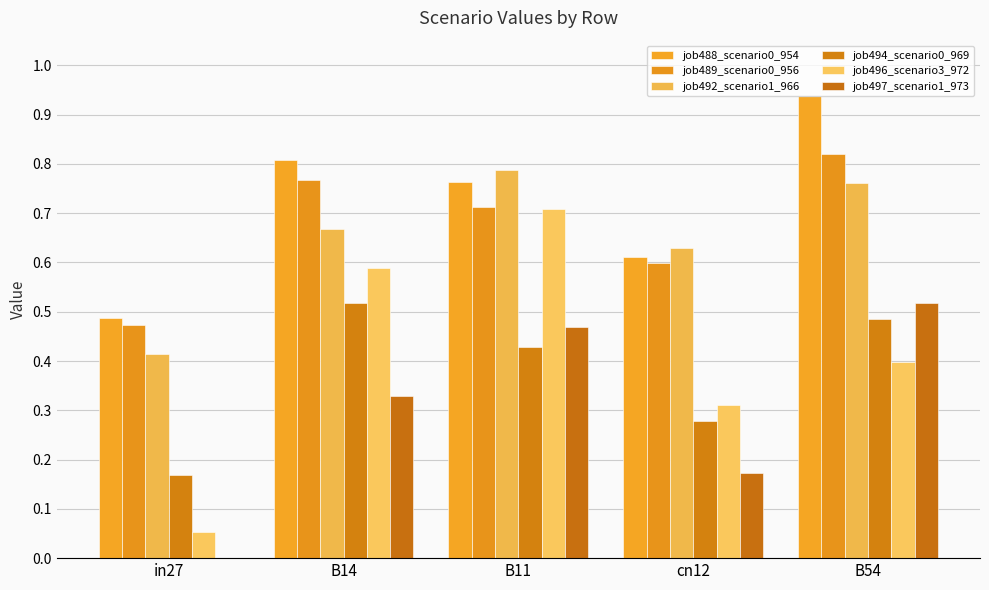

What is the difference between the job492_scenario1_966 values at B14 and B54?

0.1